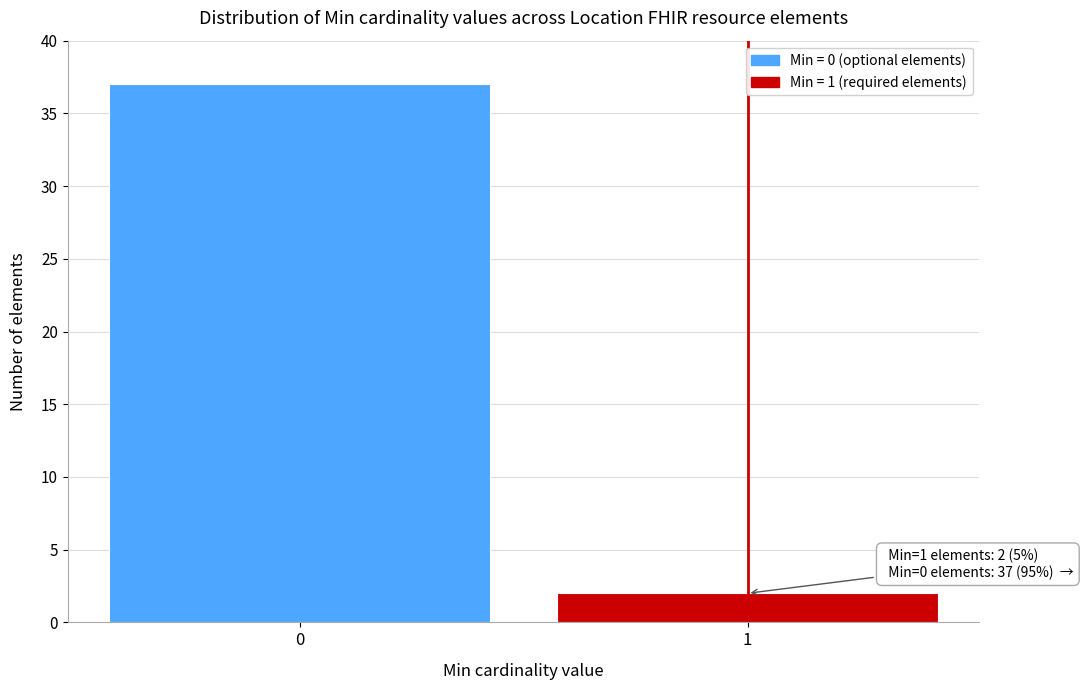

Reading left to right, extract all data points from this chart.

0=37	1=2